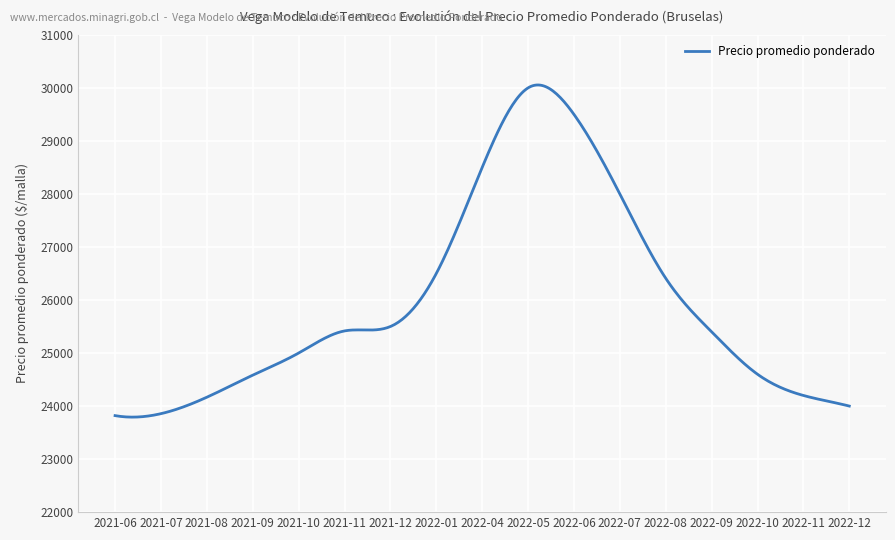

List the labels in order of value, largest first.

2022-05, 2022-06, 2022-04, 2022-07, 2022-01, 2022-08, 2021-12, 2021-11, 2022-09, 2021-10, 2022-10, 2021-09, 2022-11, 2021-08, 2022-12, 2021-07, 2021-06